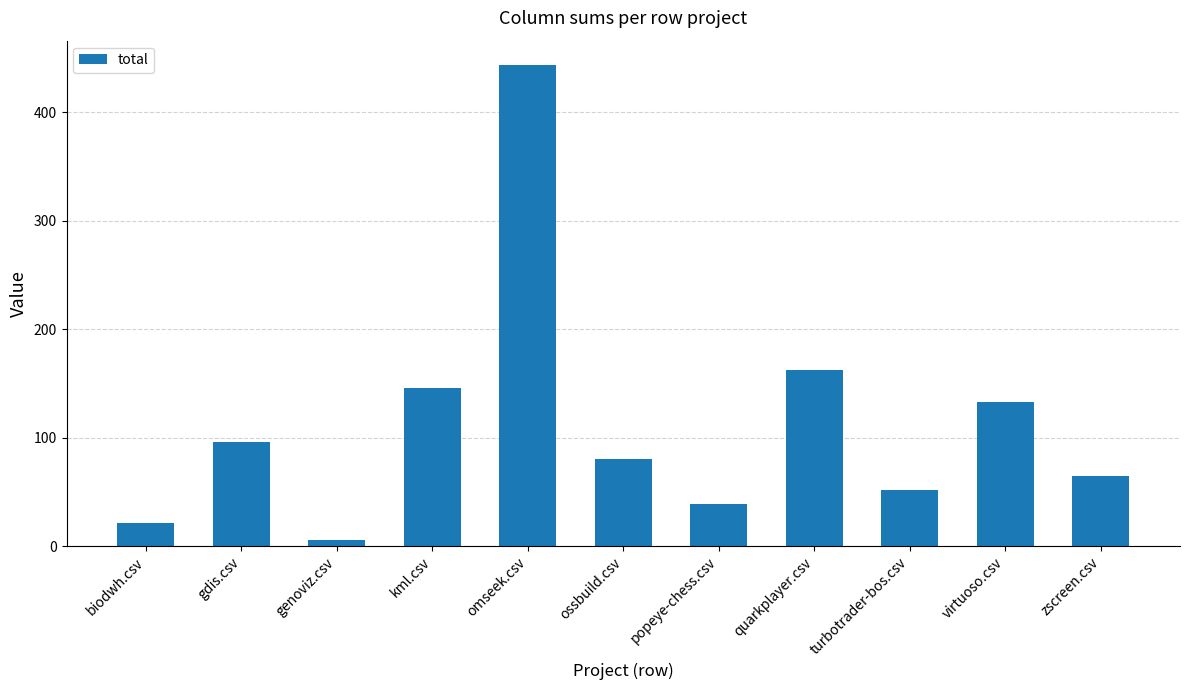

How many bars are there in total?

11